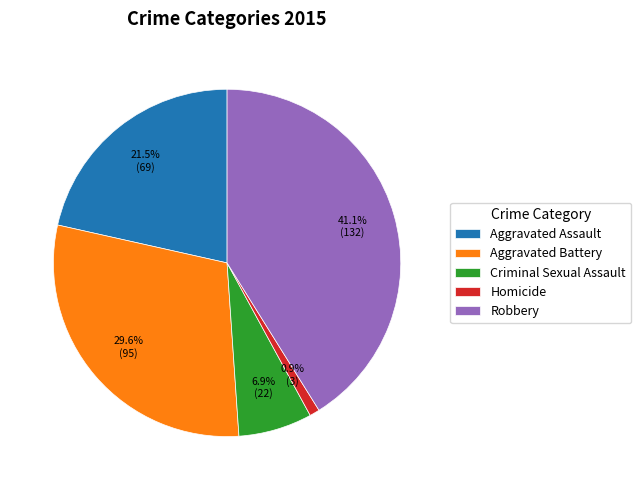

To the nearest percent, what is the average slice percentage?

20%